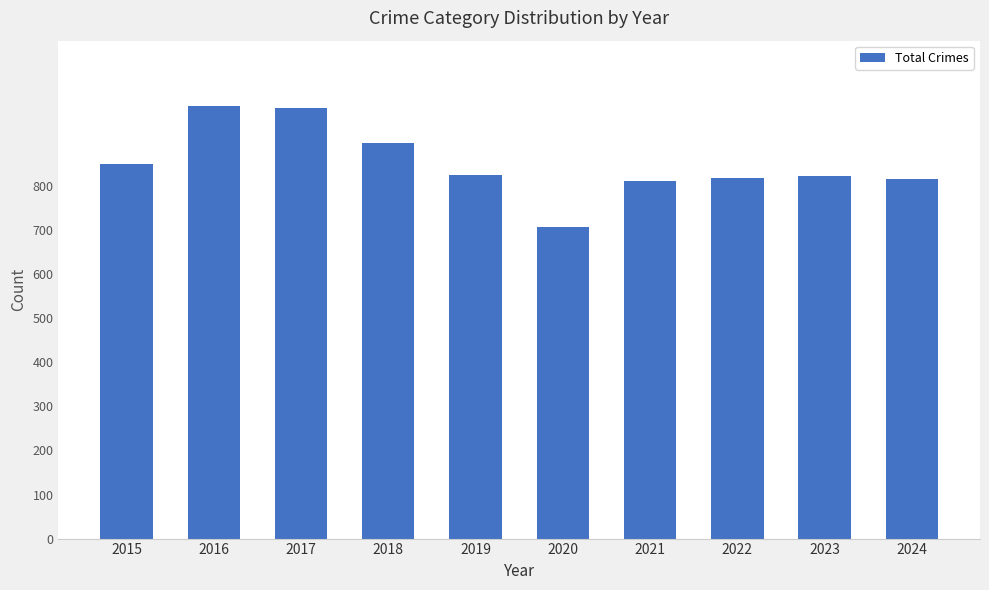

What is the minimum value shown in the chart?

708